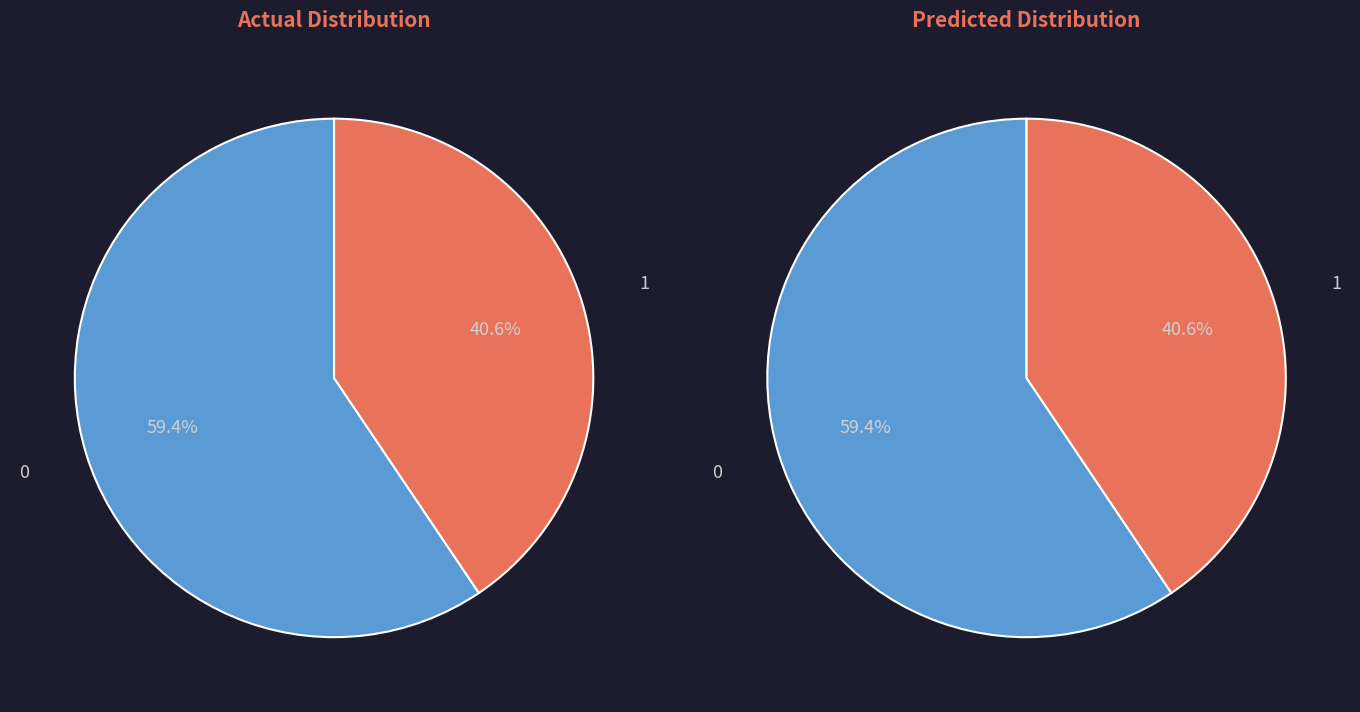

To the nearest percent, what is the combined percentage of 1 and 0?

100%